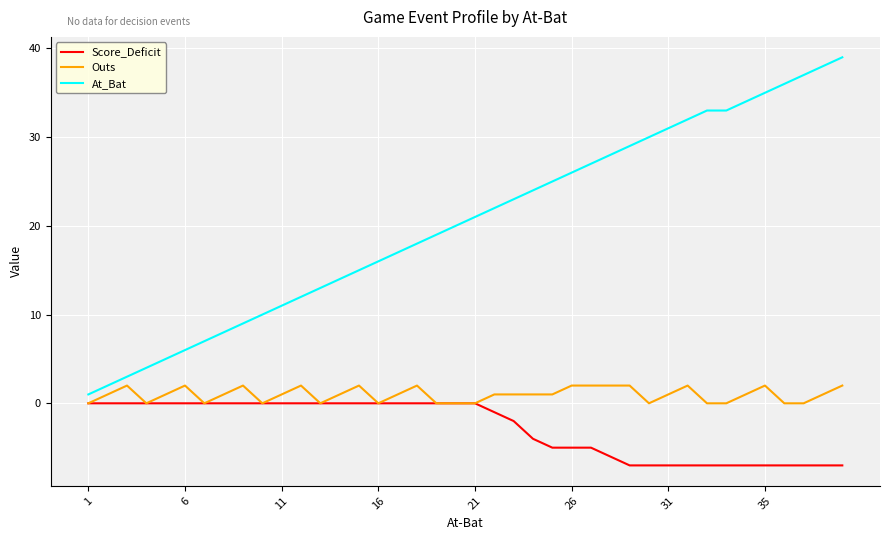

Which series has the largest range (max minus min)?

At_Bat